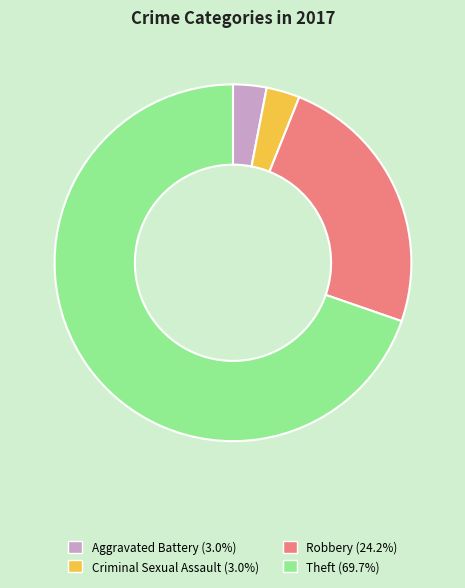

Is there any slice that represents more than half of the pie?

Yes